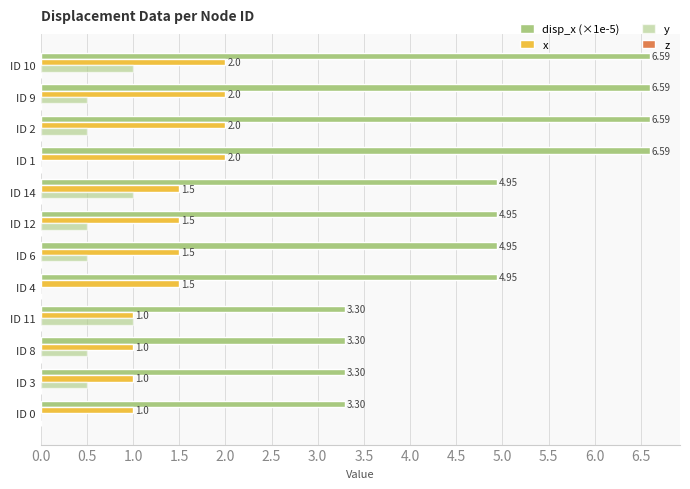

Count the number of categories in the chart.

12